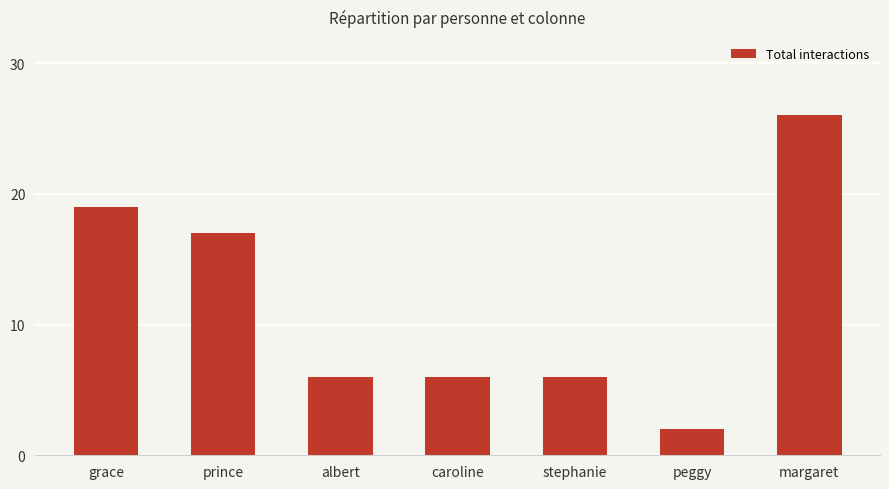

What is the sum of all values?

82